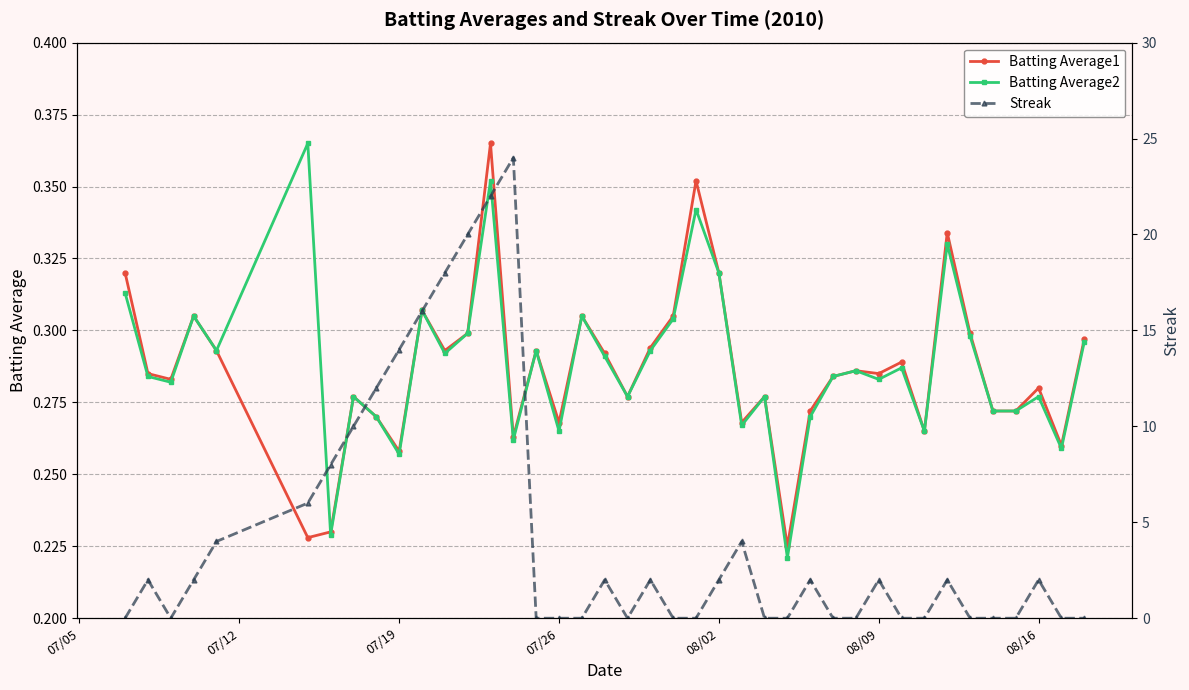

True or false: Batting Average2 has more than 0 interior local peaks.

True